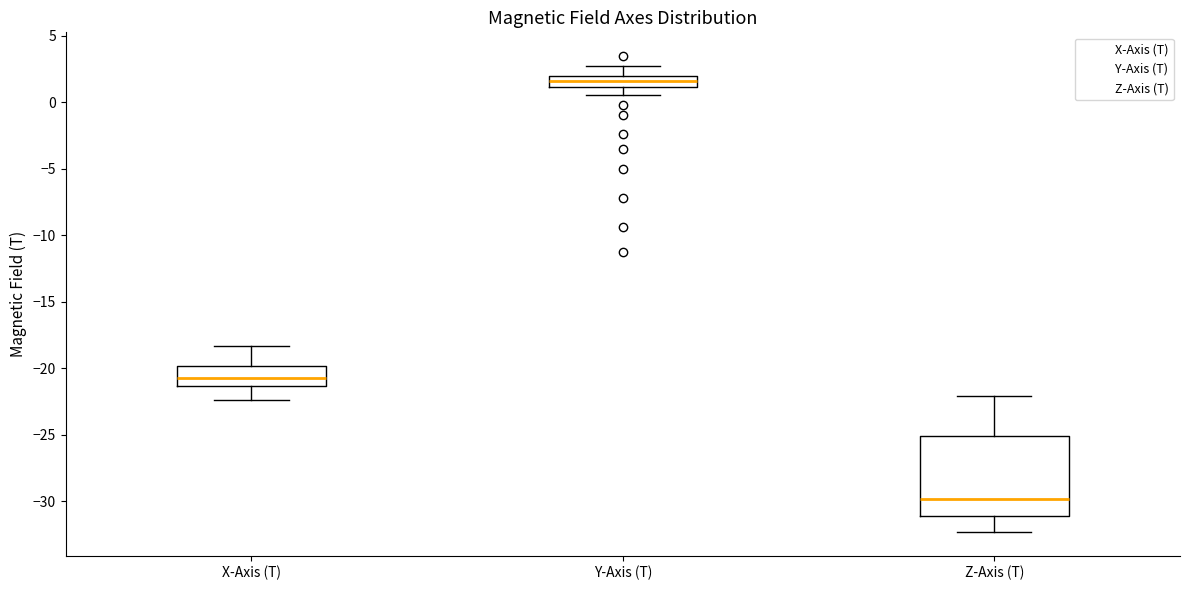

Where does the upper whisker of the box for X-Axis (T) end on the y-axis? The values are not printed on the chart, so give them approximately, as read against the axis.

-18.5